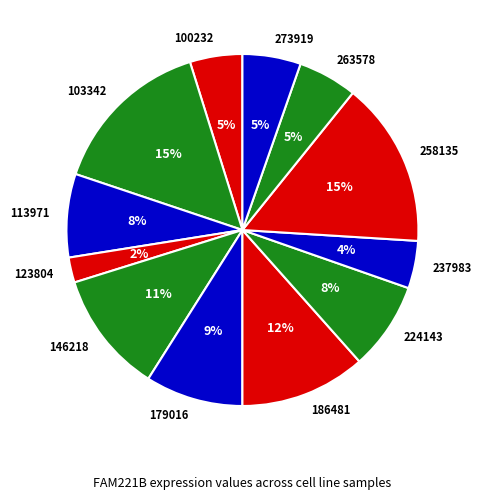

To the nearest percent, what portion does 224143 represent?

8%